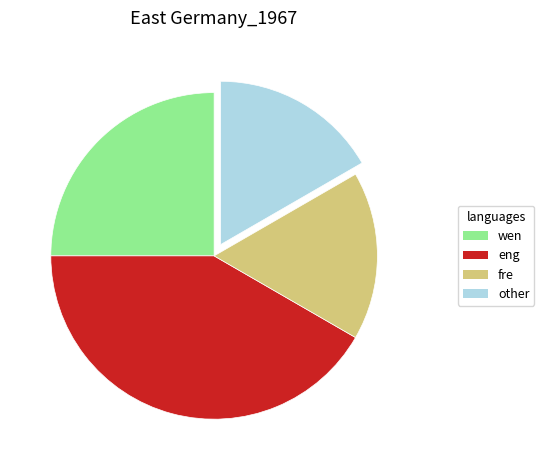

Does eng represent more than half of the total?

No